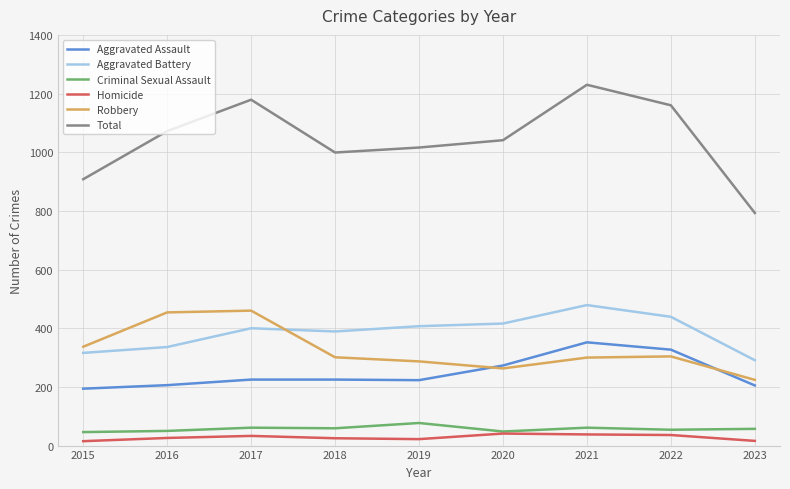

Which category has the highest value across all series?

2021